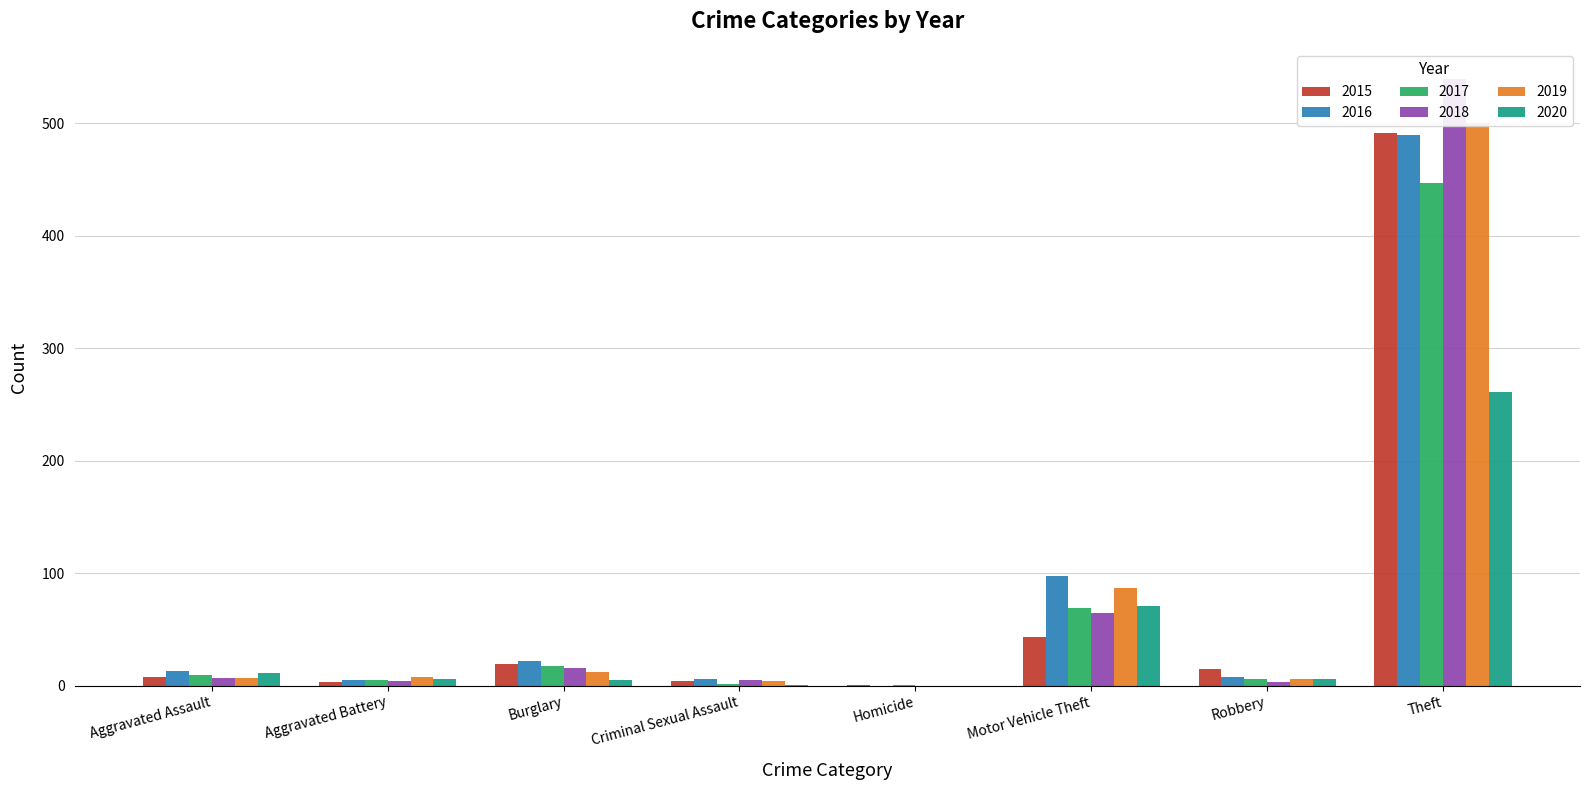

Which category has the lowest value in the 2019 series?

Homicide